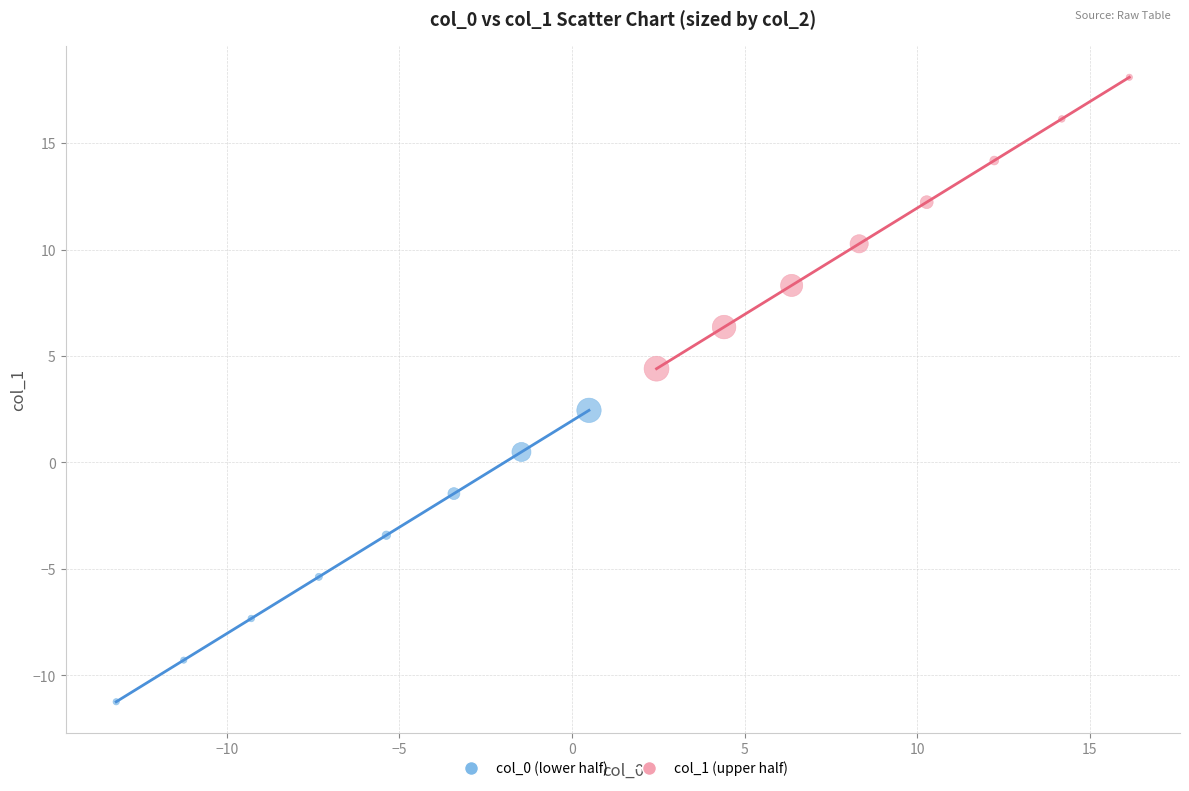

Which series reaches the maximum Y coordinate?

col_1 (upper half)